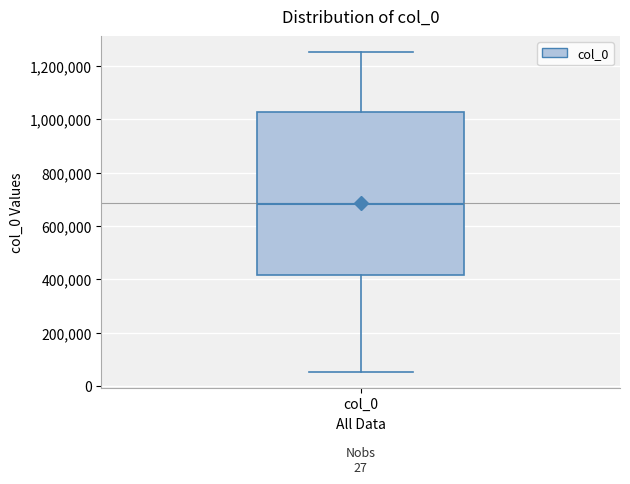

Read this box plot against the y-axis: the position of the median line, the range covered by the box, and the ends of both whiskers. The values are not printed on the chart, so give them approximately, as read against the axis.

median 680000, box 420000 to 1020000, whiskers 60000 to 1260000